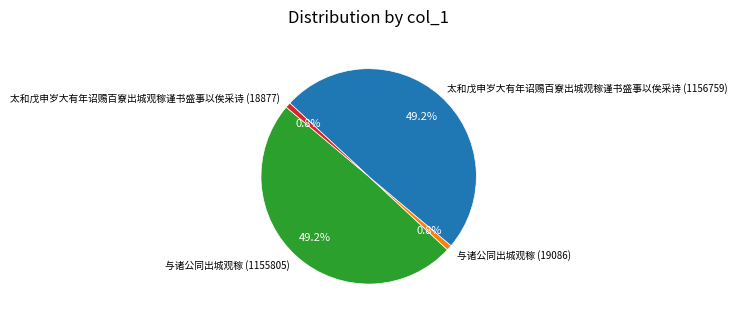

To the nearest percent, what is the combined percentage of 与诸公同出城观稼 (1155805) and 与诸公同出城观稼 (19086)?

50%